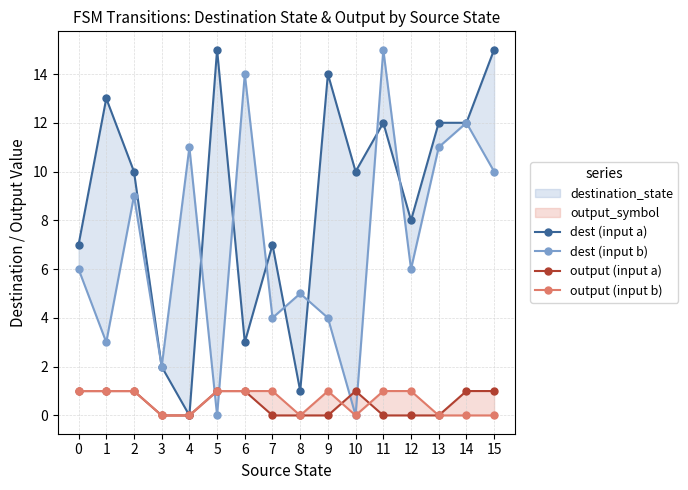

How many lines are shown in the chart?

4